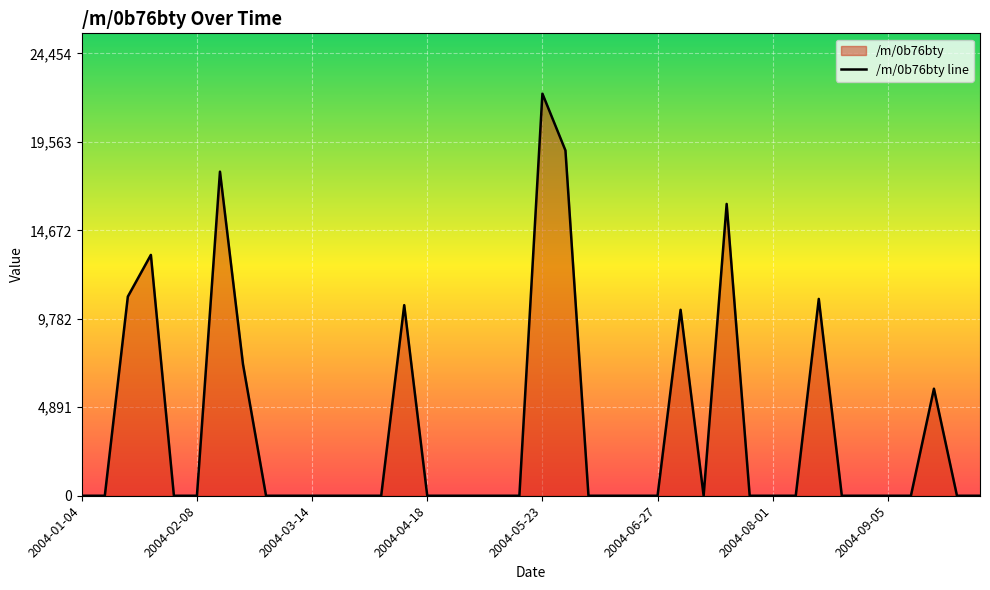

How many points are higher than both their immediate neighbors (excluding endpoints)?

8